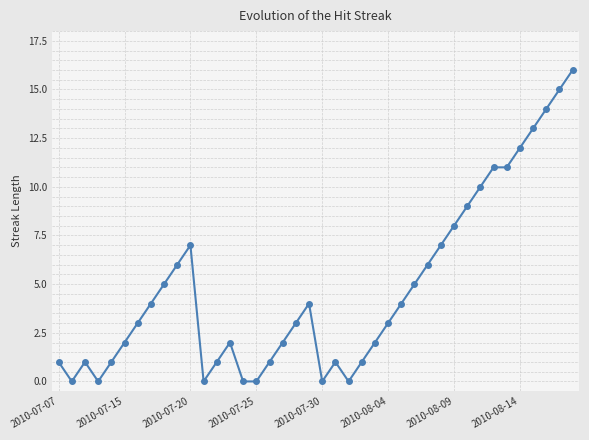

What is the difference between the maximum and minimum values?

16